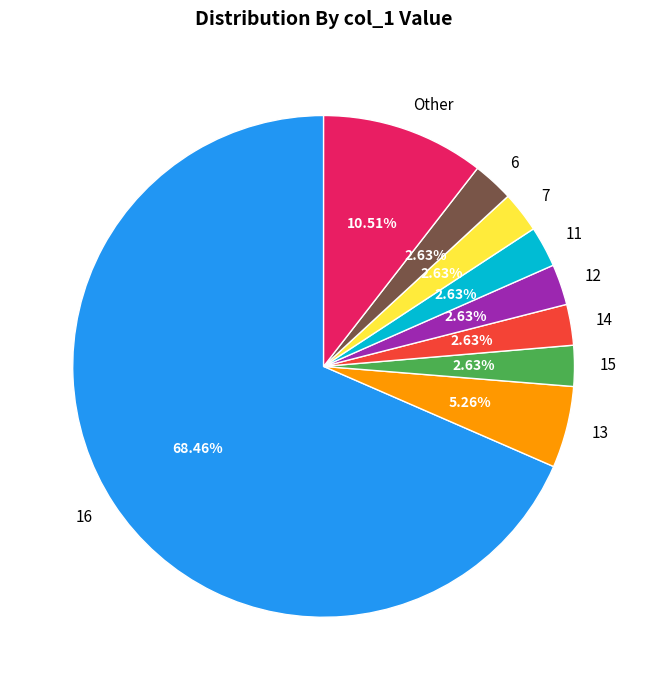

How many segments does this pie chart have?

9